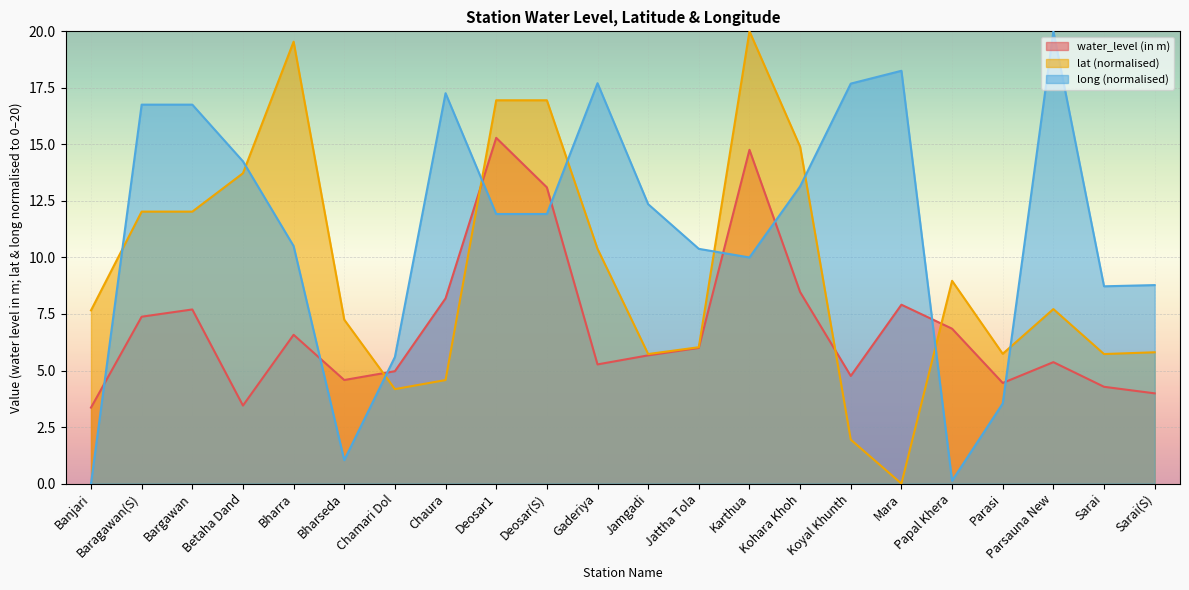

Which series ends up on top after the final intersection of water_level (in m) and long?

long